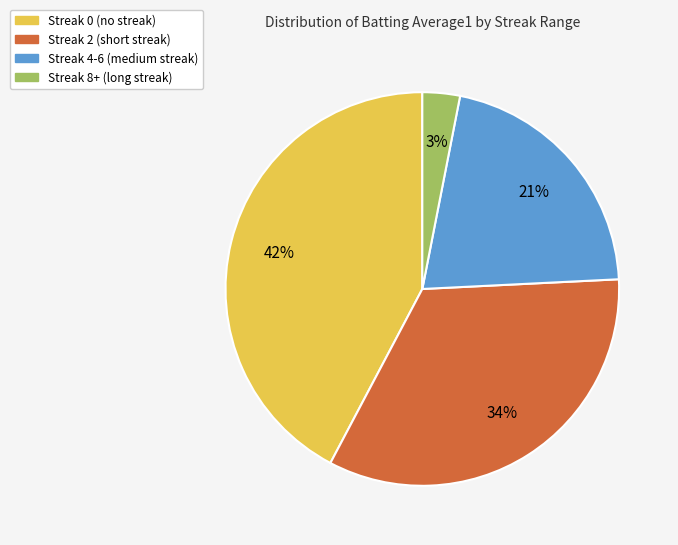

Is there any slice that represents more than half of the pie?

No